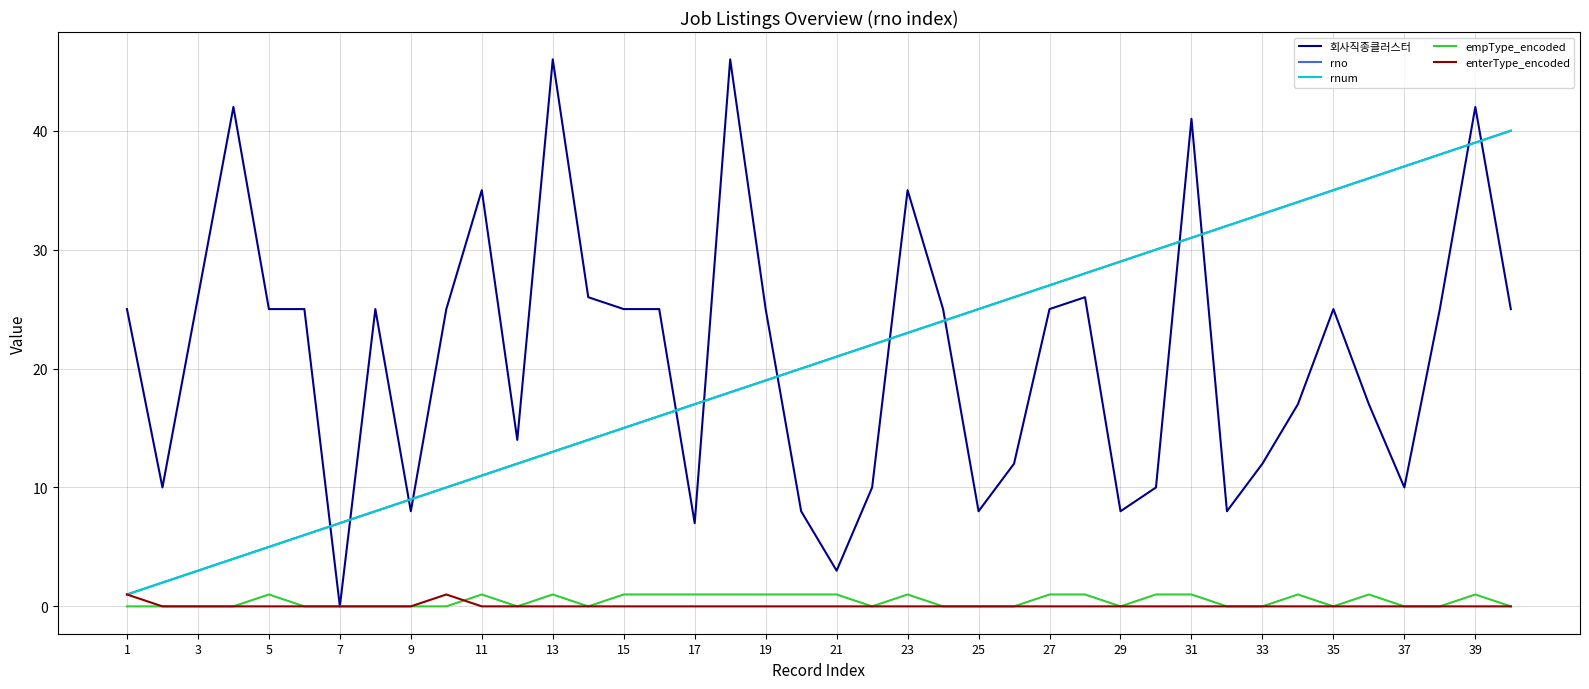

Does the chart display data point markers on the line(s)?

No